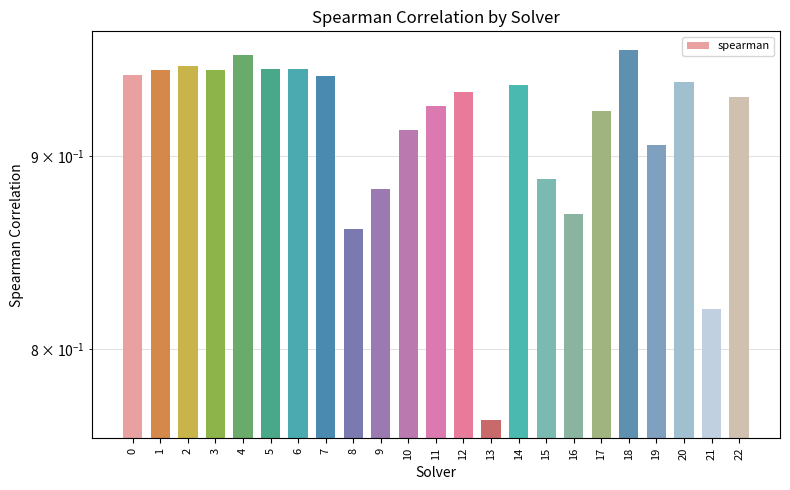

Rank the categories by value from lowest to highest.

13, 21, 8, 16, 9, 15, 19, 10, 17, 11, 22, 12, 14, 20, 7, 0, 1, 3, 5, 6, 2, 4, 18